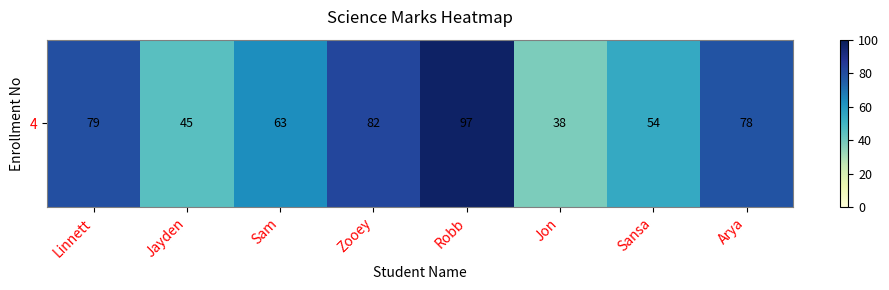

The chart shows a value of 20 at Robb. True or false?

False